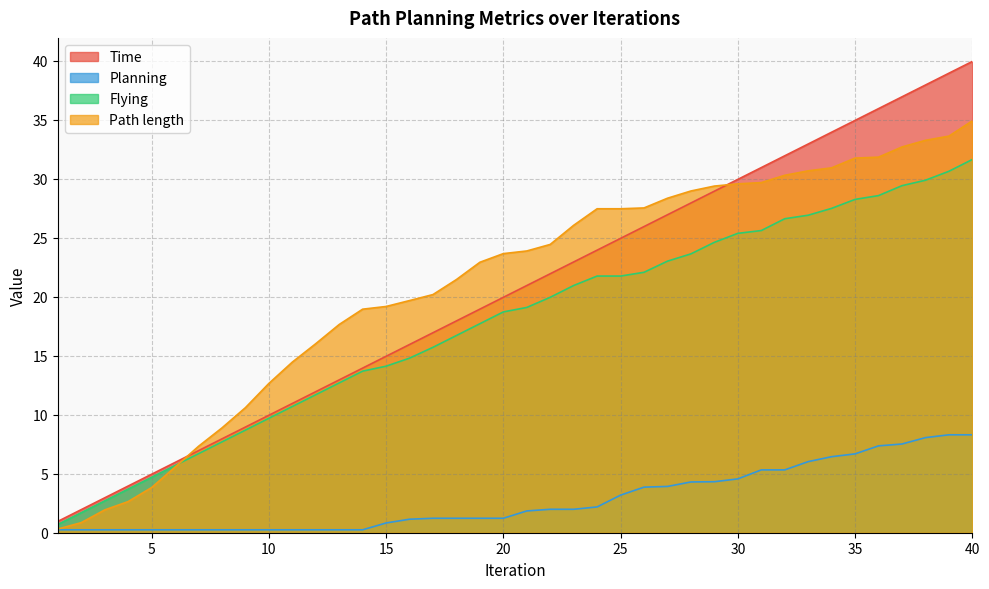

List the labels in order of Flying value, largest first.

40, 39, 38, 37, 36, 35, 34, 33, 32, 31, 30, 29, 28, 27, 26, 24, 25, 23, 22, 21, 20, 19, 18, 17, 16, 15, 14, 13, 12, 11, 10, 9, 8, 7, 6, 5, 4, 3, 2, 1